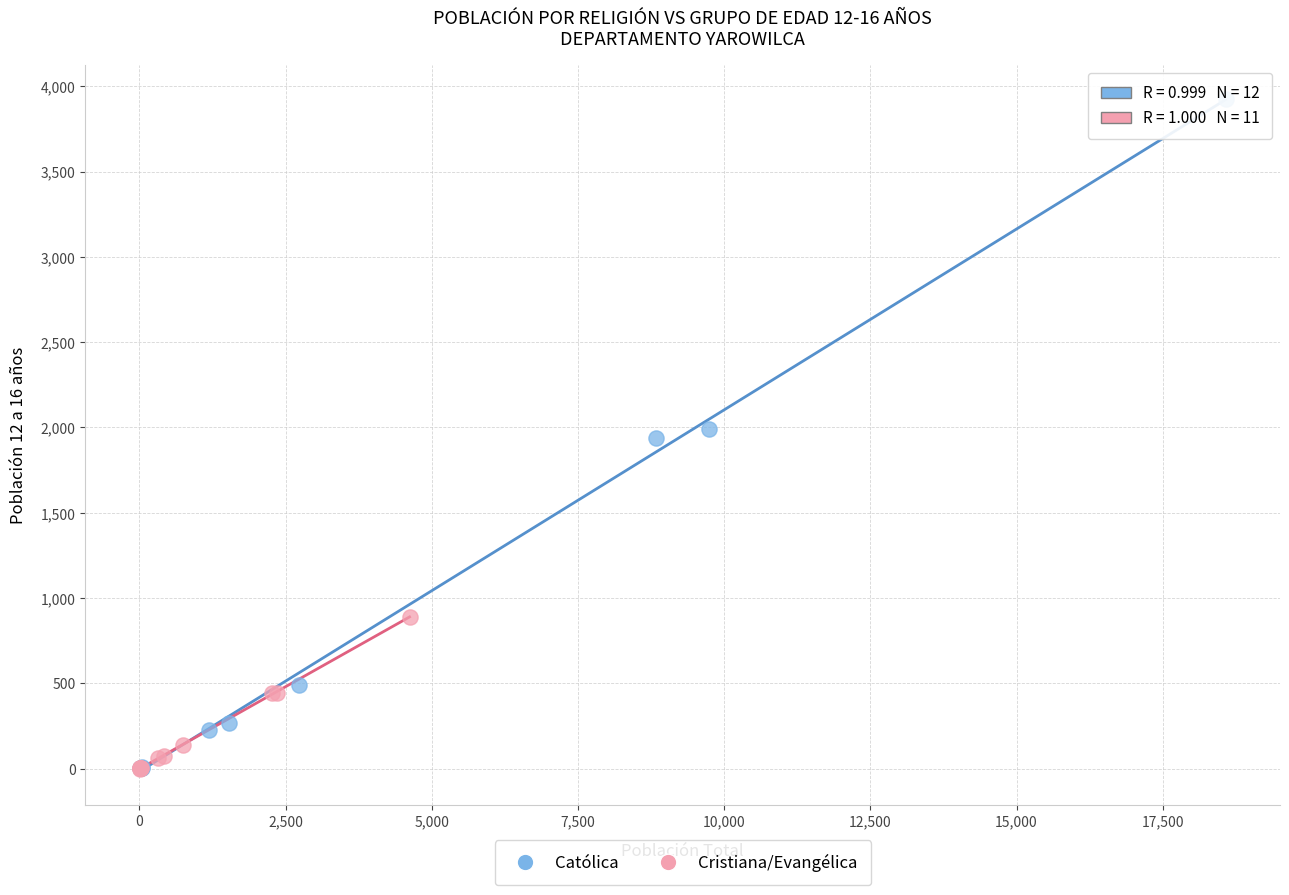

Which series reaches the maximum Y coordinate?

Católica